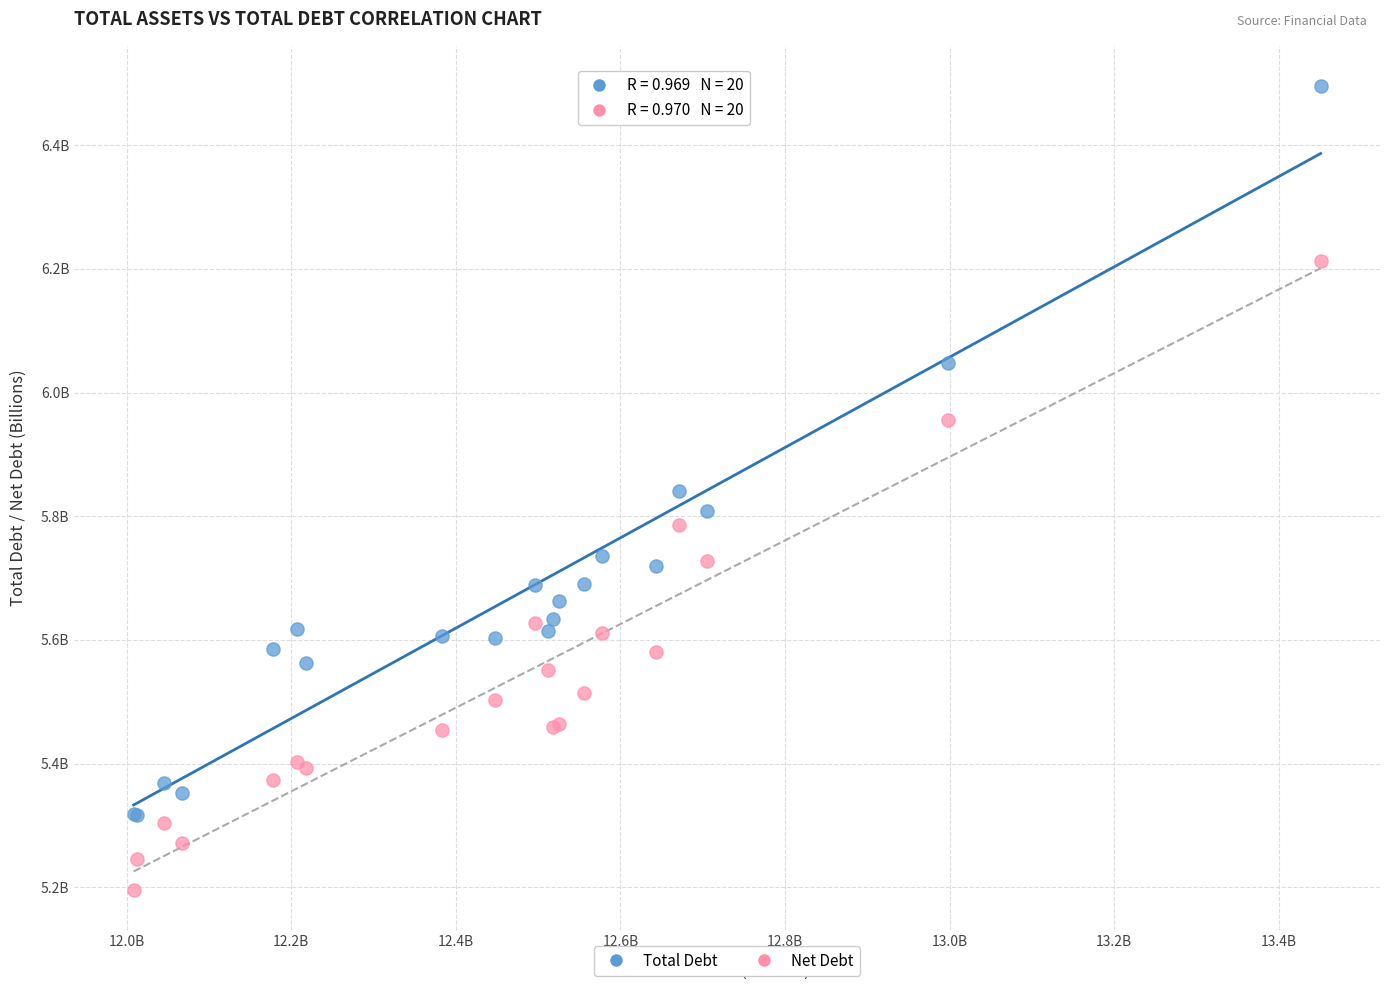

Which series contains the lowest Y value?

Net Debt